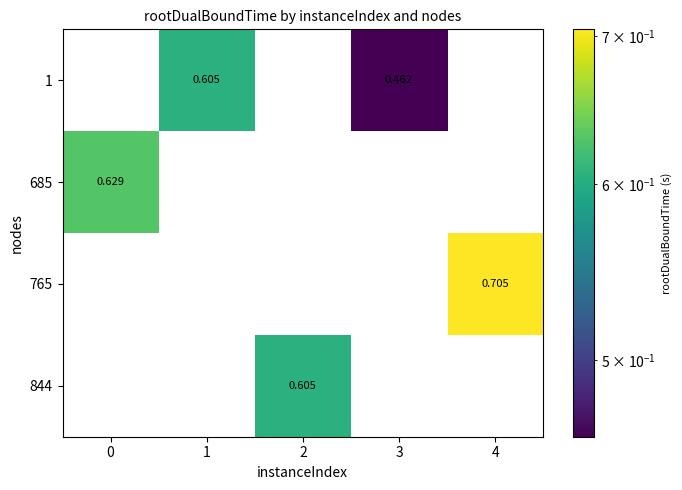

Is the value of 844 at 1 greater than the value of 765 at 4?

No